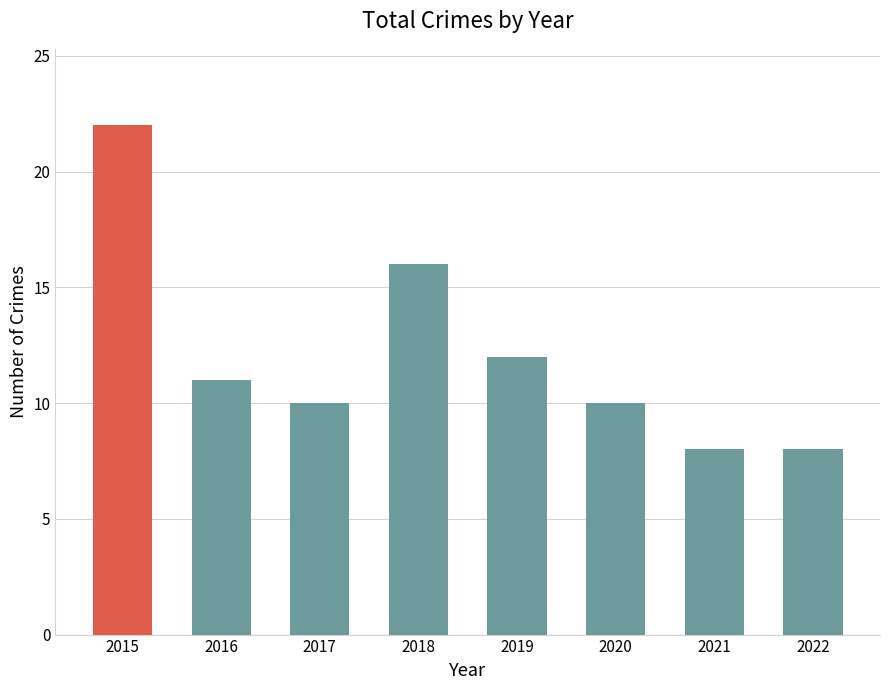

The chart shows a value of 16 at 2018. True or false?

True